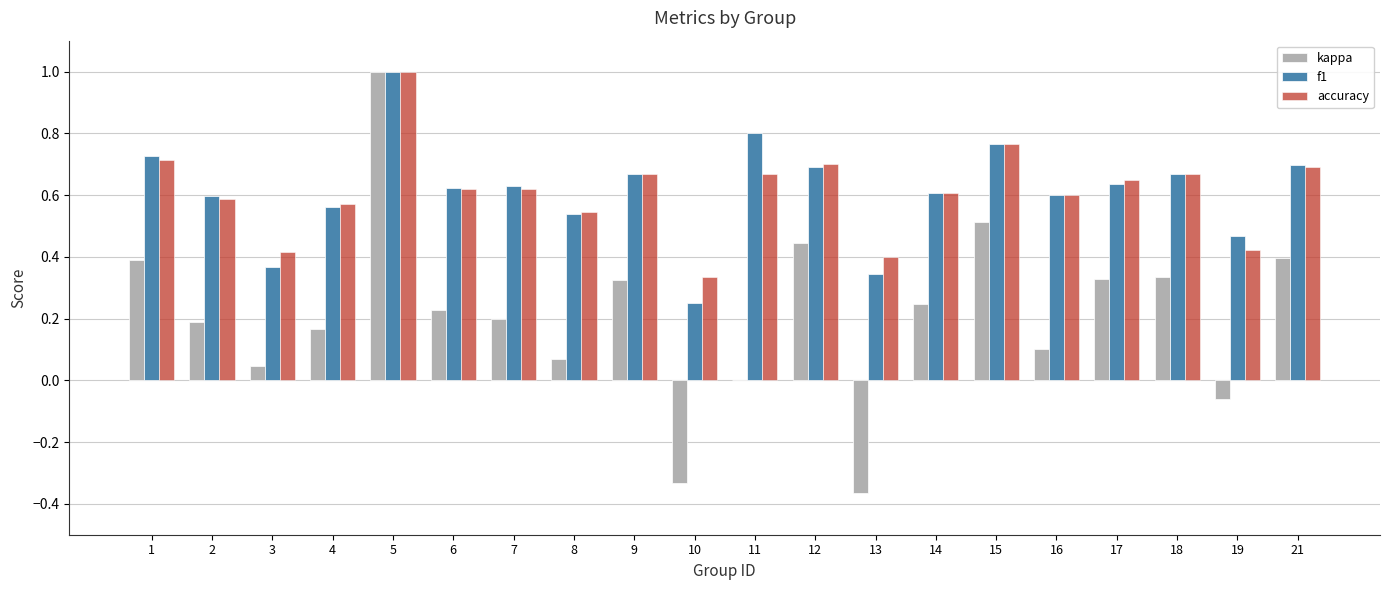

Between 4 and 19, which series saw the biggest shift?

kappa